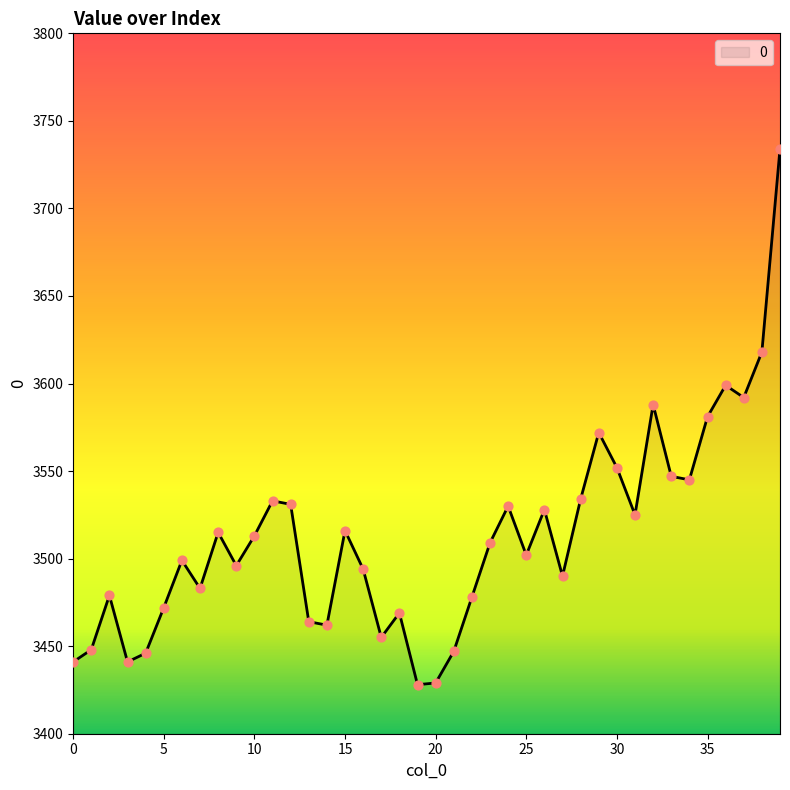

What is the difference between the maximum and minimum values?

306